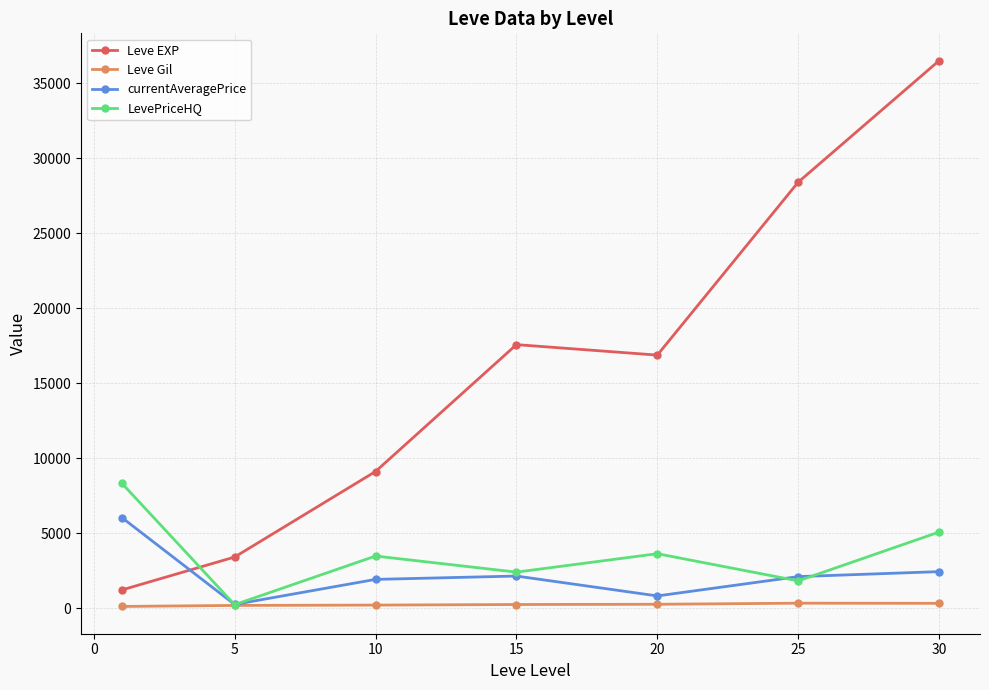

At how many categories does at least one series exceed 9792?

4